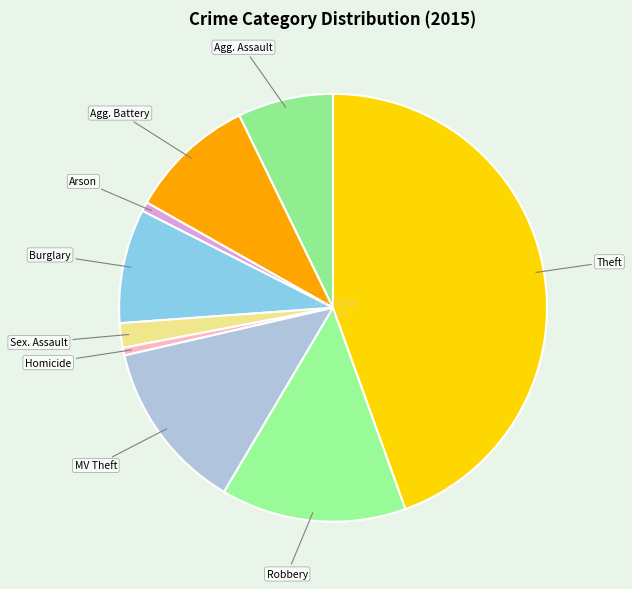

Does any single category account for the majority?

No